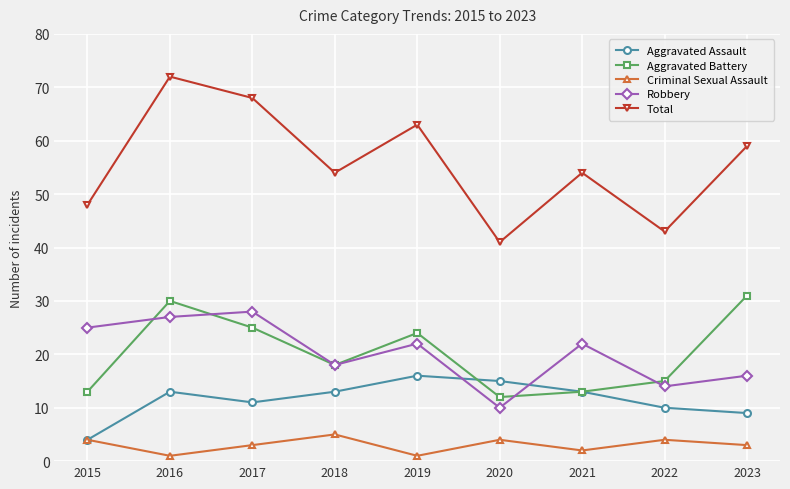

What is the sum of all Robbery values?

182